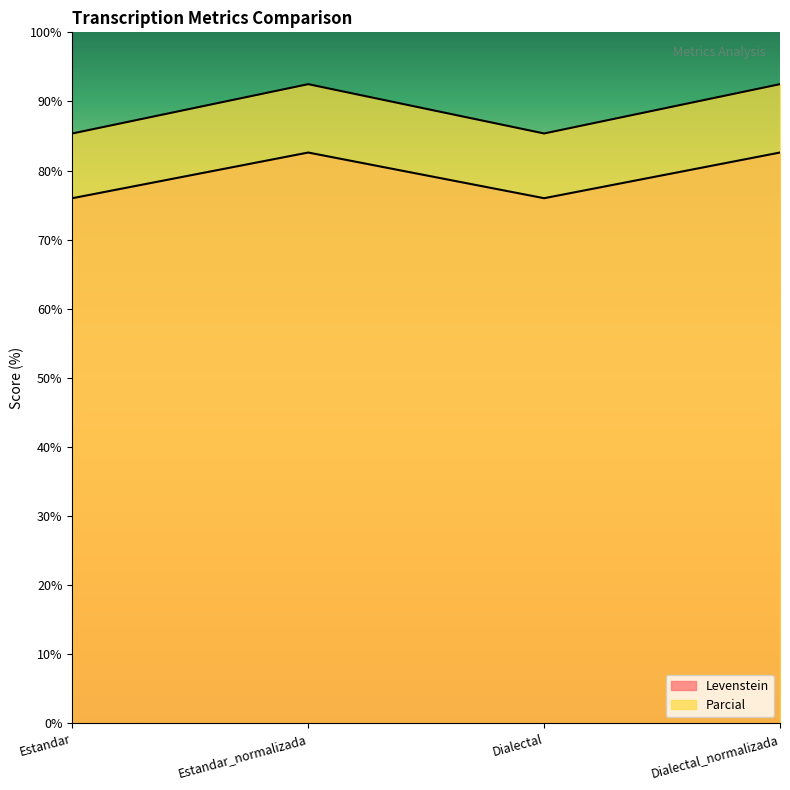

What is the maximum value shown in the chart?

92.5